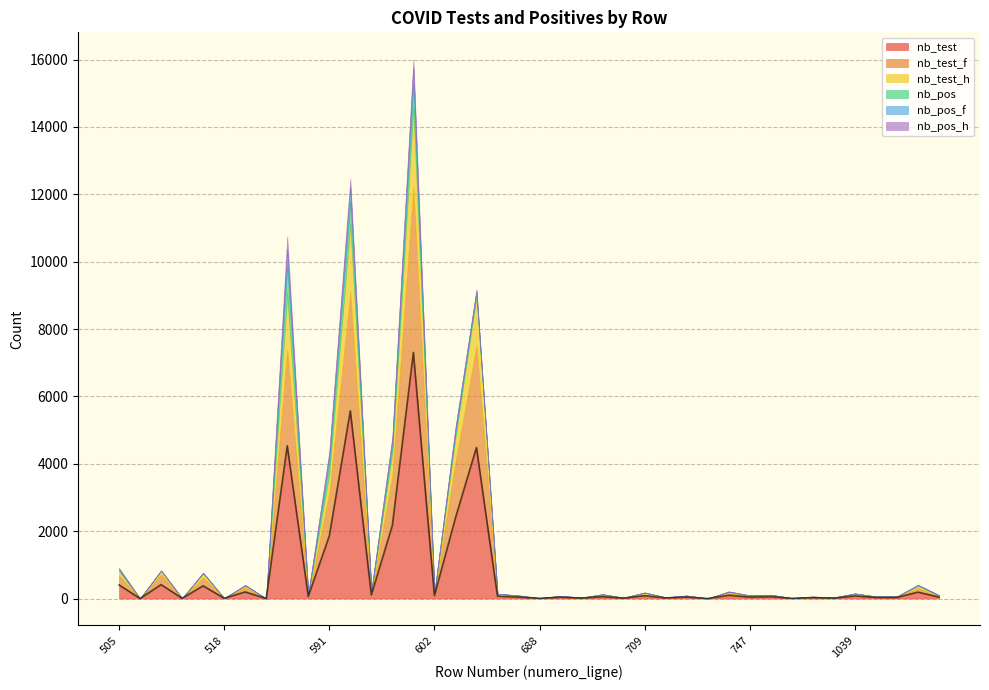

Which series ends up on top after the final intersection of nb_pos_f and nb_test_h?

nb_test_h